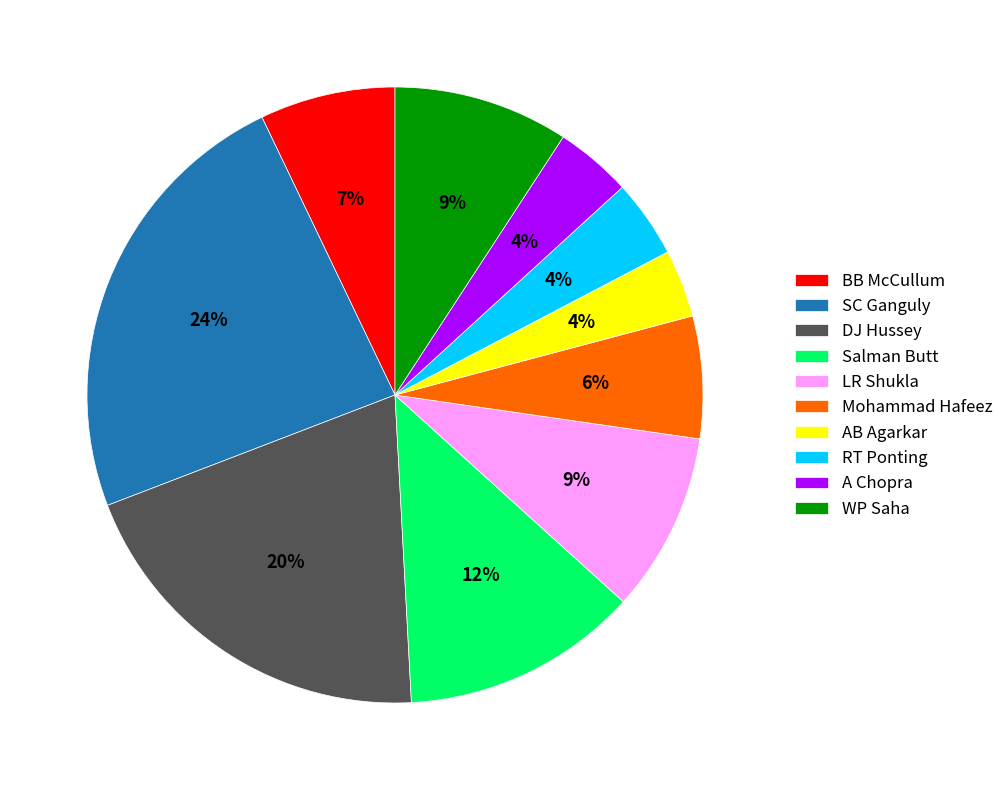

Is it true that AB Agarkar is 4% of the pie?

True